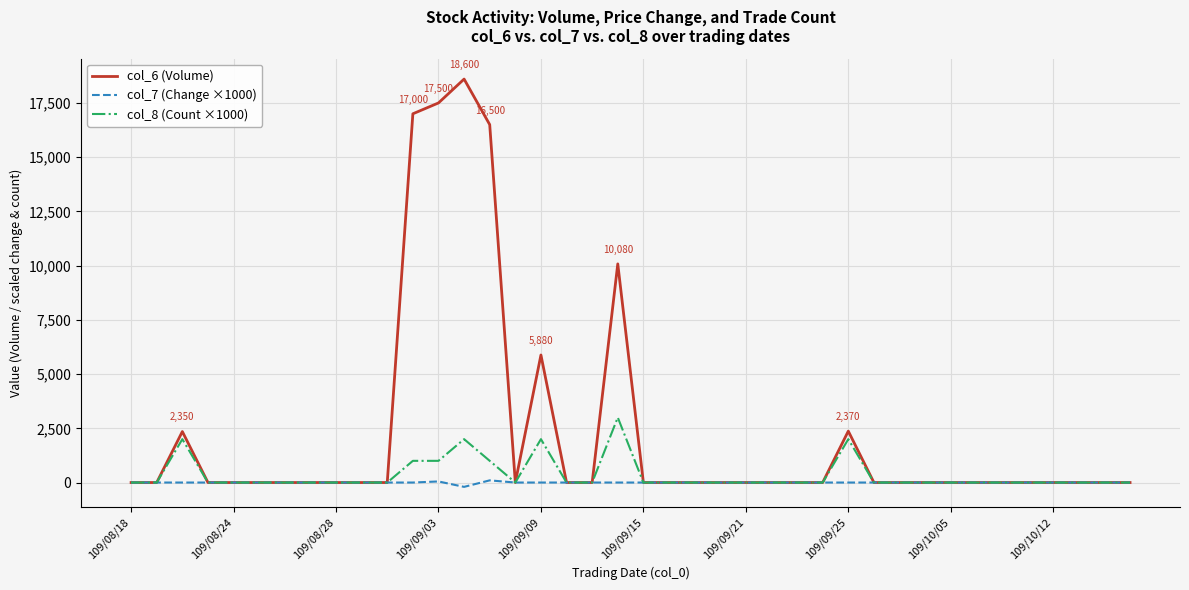

Rank the series by their maximum value, from highest to lowest.

col_6 (Volume), col_8 (Count ×1000), col_7 (Change ×1000)